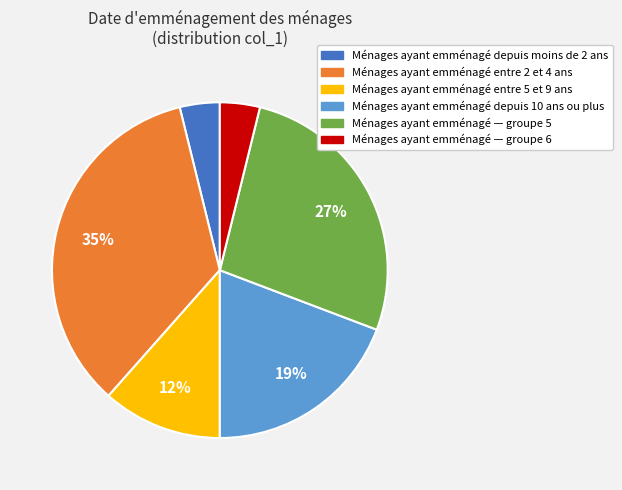

To the nearest percent, what is the average slice percentage?

17%